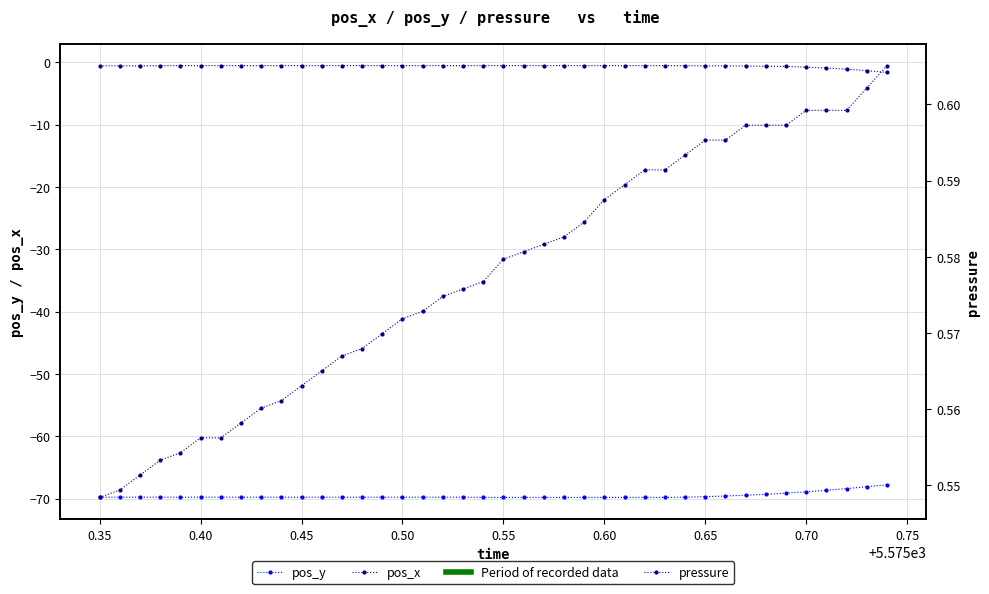

Is this an area chart (filled region under the line)?

No